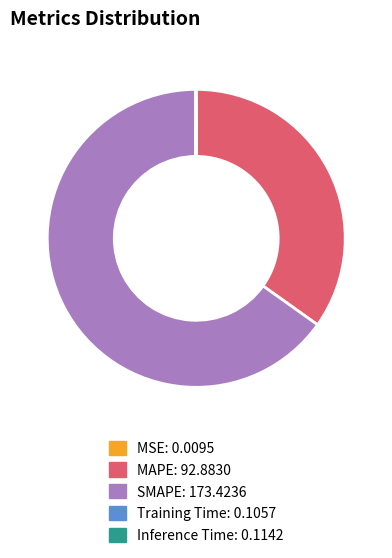

Which category has the biggest portion of the pie?

SMAPE